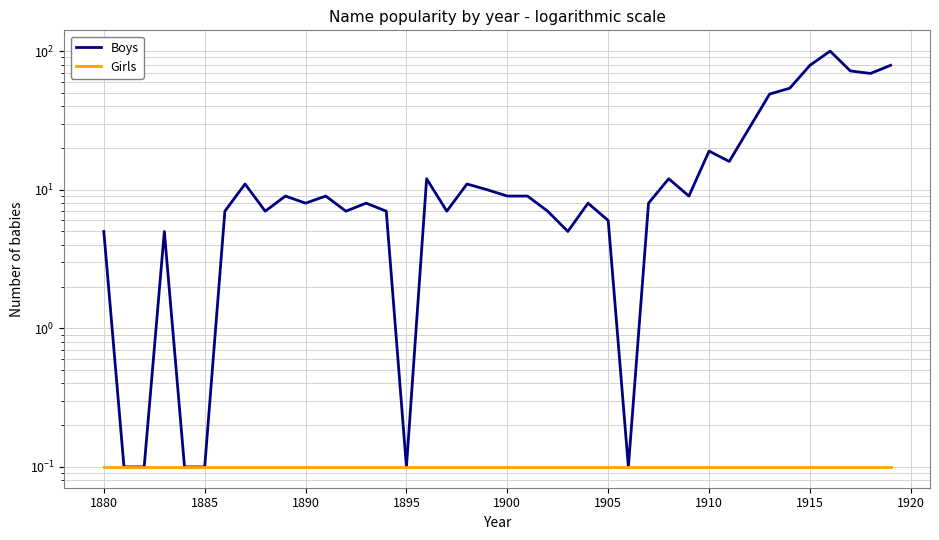

True or false: Girls has more than 1 points higher than both neighbors.

False